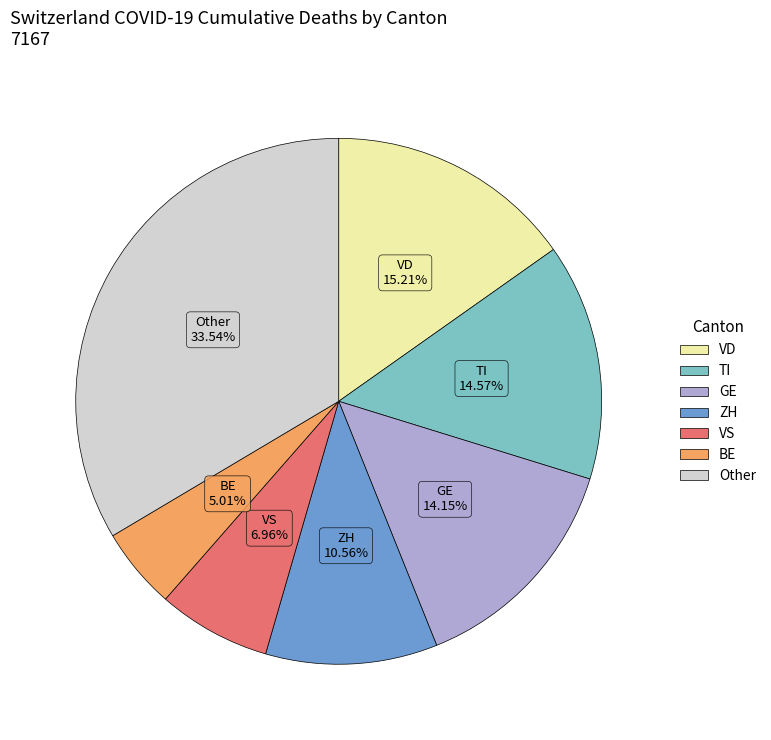

Is there a majority slice in this chart?

No